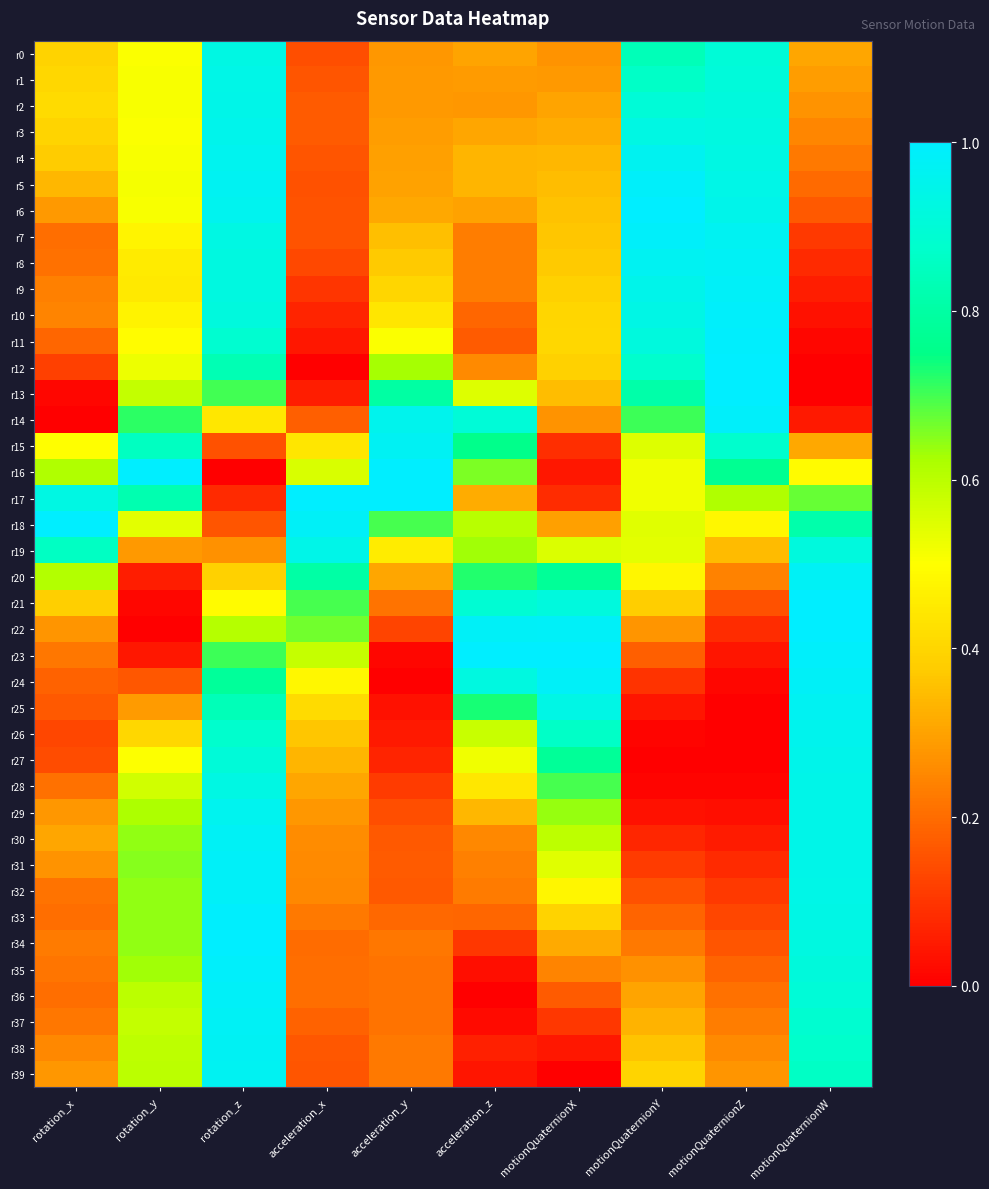

List the series in order of their peak value, lowest first.

r0, r1, r19, r28, r2, r27, r3, r26, r29, r4, r39, r25, r15, r38, r20, r8, r30, r37, r31, r24, r36, r32, r9, r7, r5, r14, r10, r35, r11, r33, r21, r12, r6, r13, r16, r17, r18, r22, r23, r34